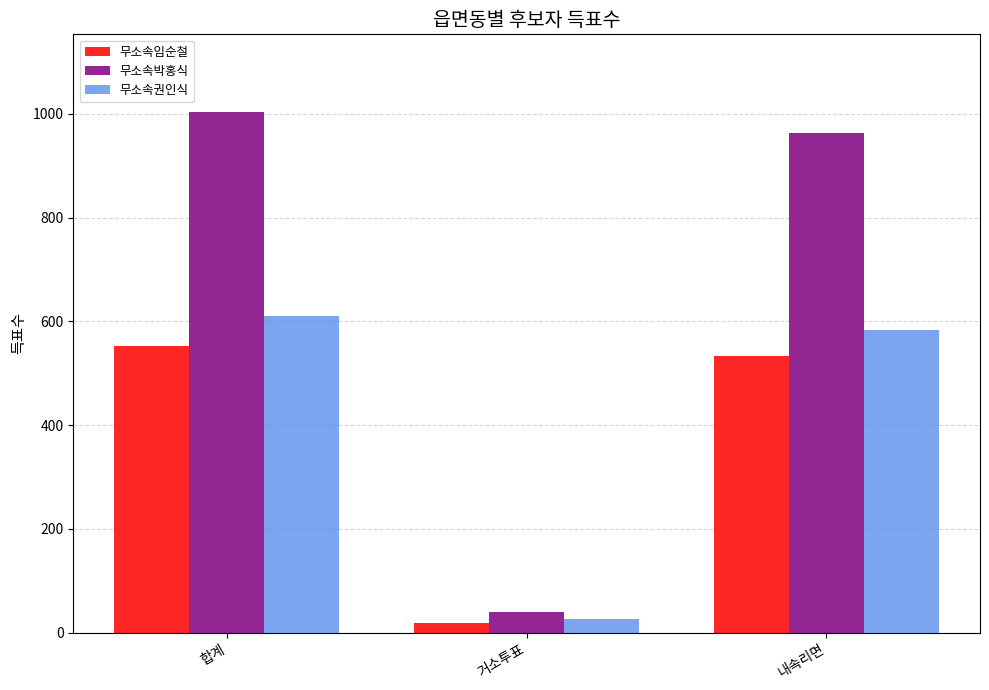

Reading left to right, transcribe all the data shown in this chart.

무소속임순철: 552	18	534
무소속박홍식: 1003	40	963
무소속권인식: 610	26	584